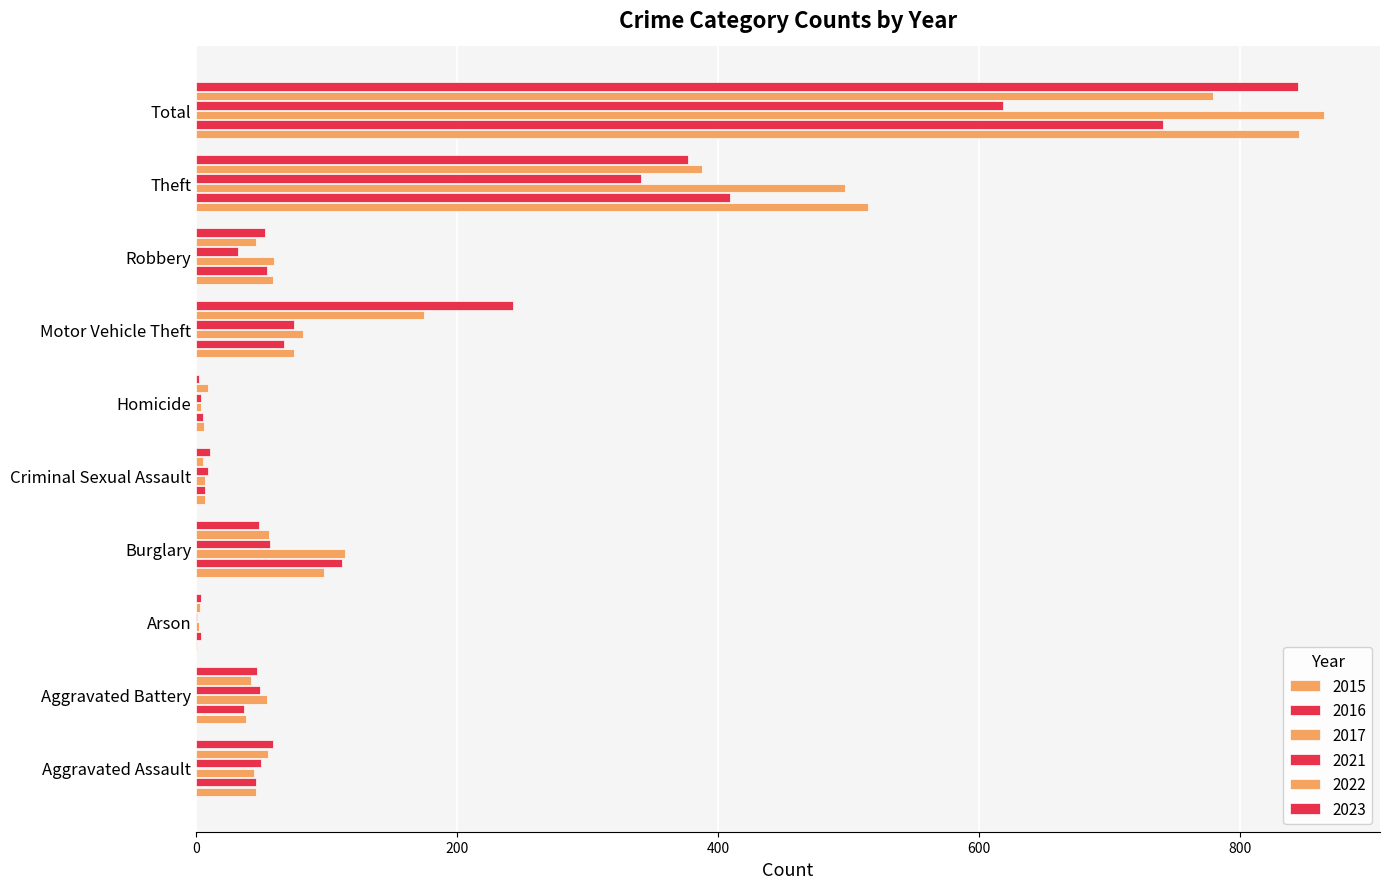

How many categories are shown in the chart?

10